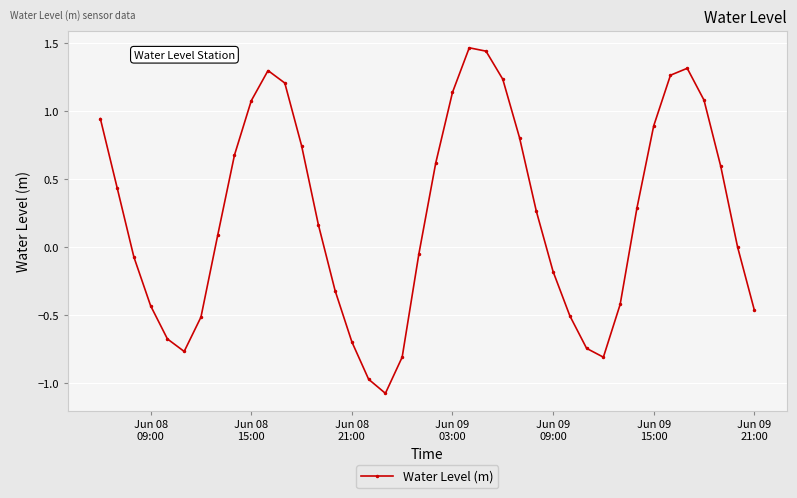

How many interior local peaks (higher than both neighbors) does the data have?

3